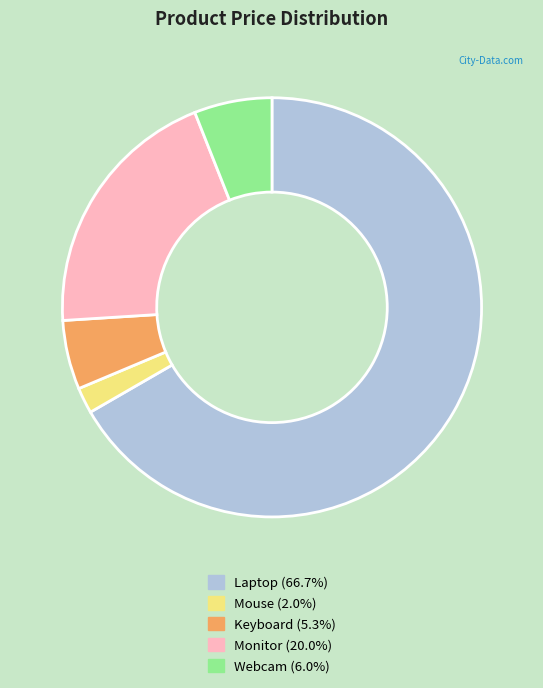

Which slice is the smallest?

Mouse